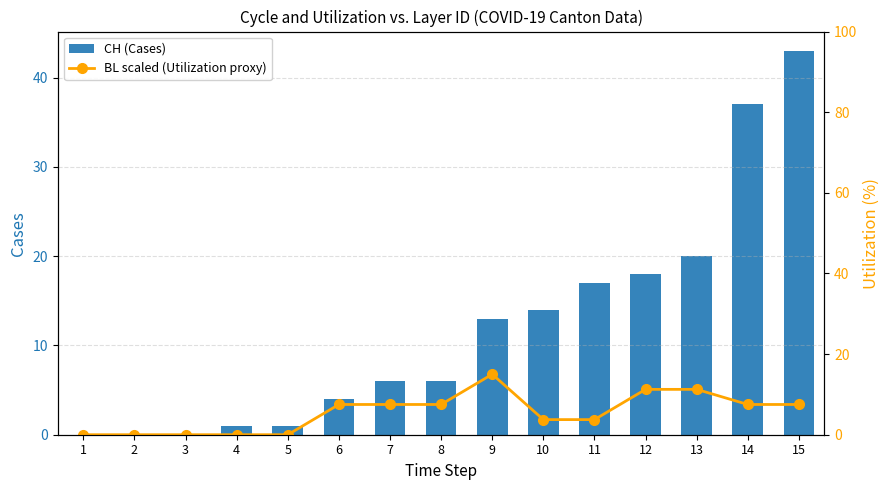

At which label does BL scaled (Utilization proxy) reach its peak?

9